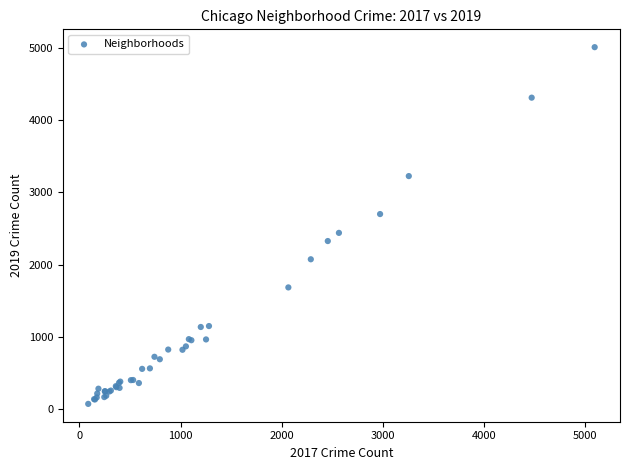

What Y value in the scatter plot is closest to 2542?

2441